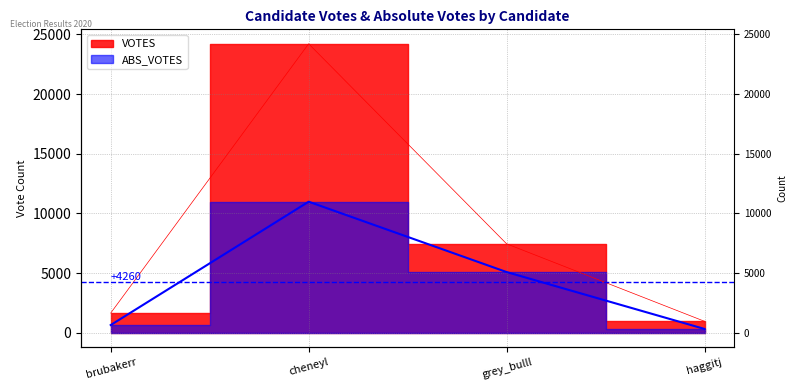

Reading right to left, list all the values displayed in this chart.

ABS_VOTES: 320	5088	10983	648
VOTES: 961	7454	24214	1652